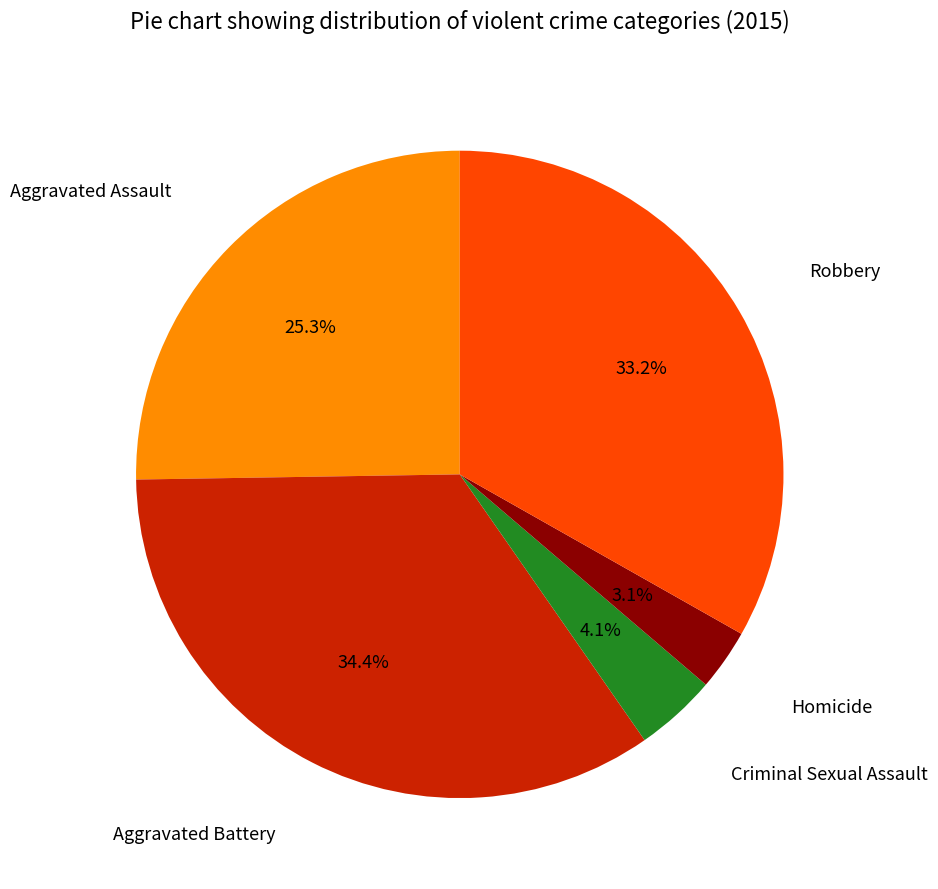

Does any single category account for the majority?

No